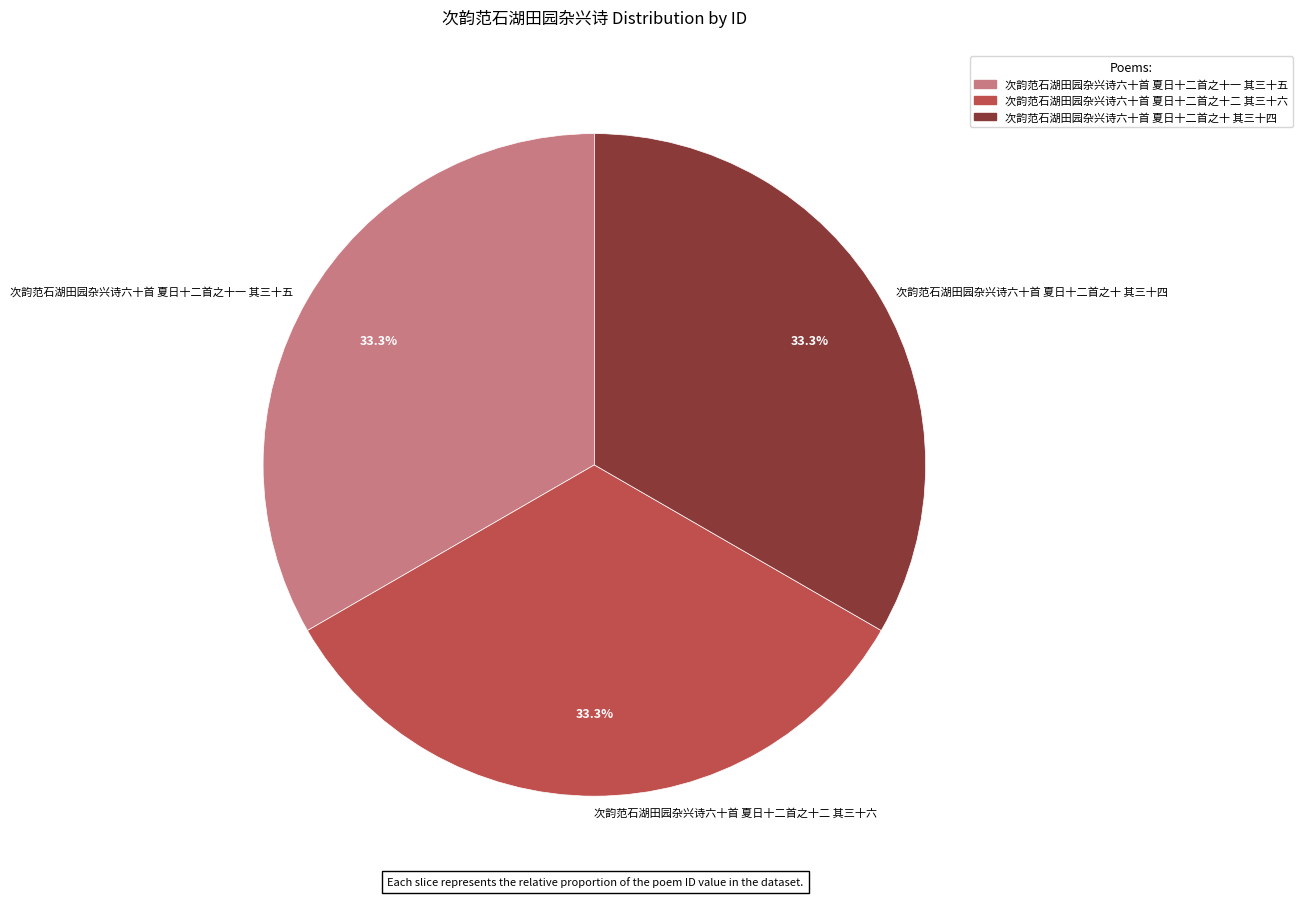

How many slices are in this pie chart?

3